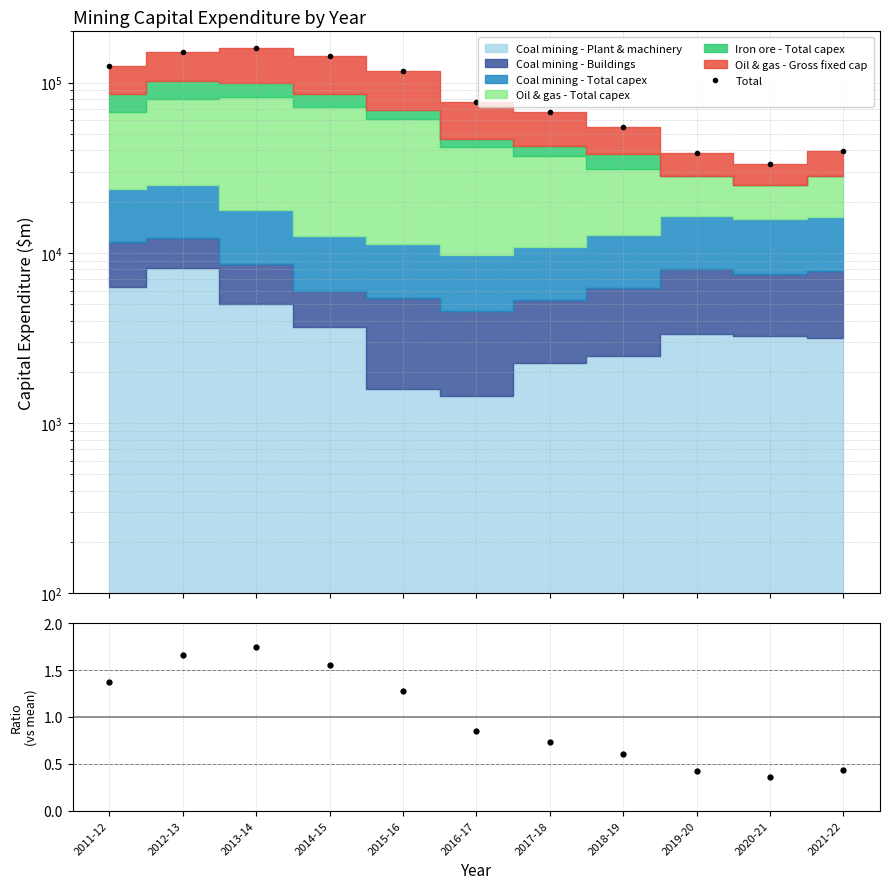

True or false: Ratio and Total intersect in this chart.

False